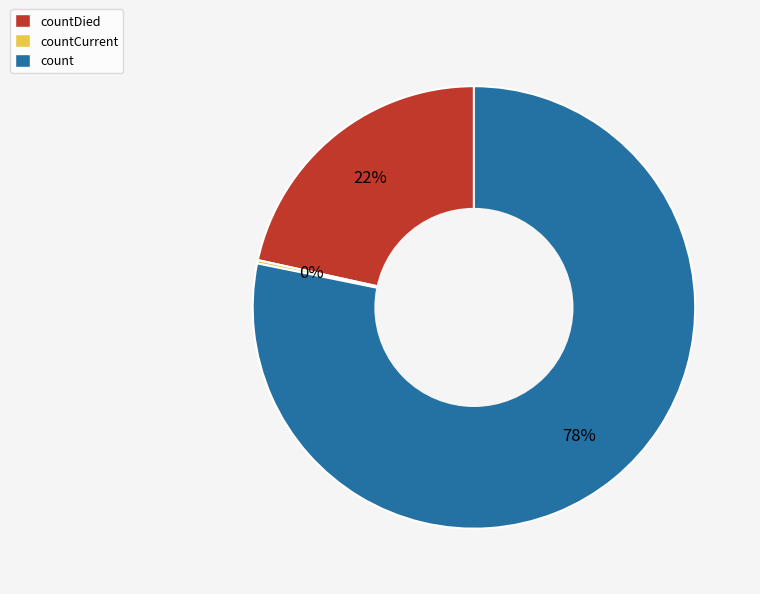

Does any single category account for the majority?

Yes